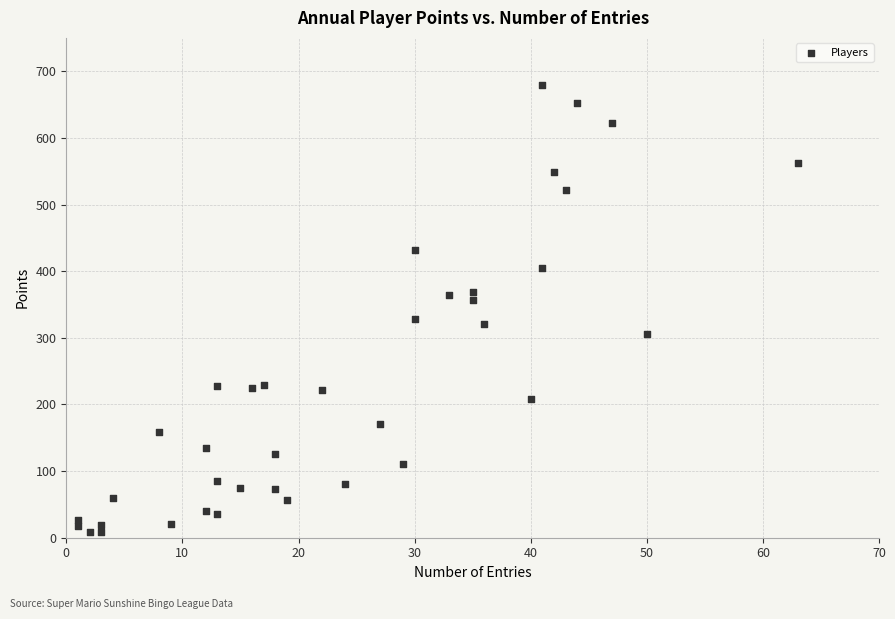

What is the range of Y values (max minus min)?

671